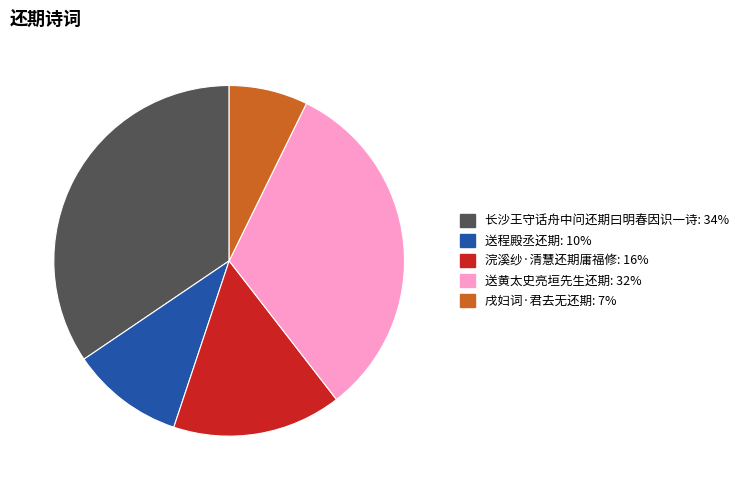

Combined, do 戌妇词·君去无还期 and 长沙王守话舟中问还期曰明春因识一诗 account for over 50%?

No